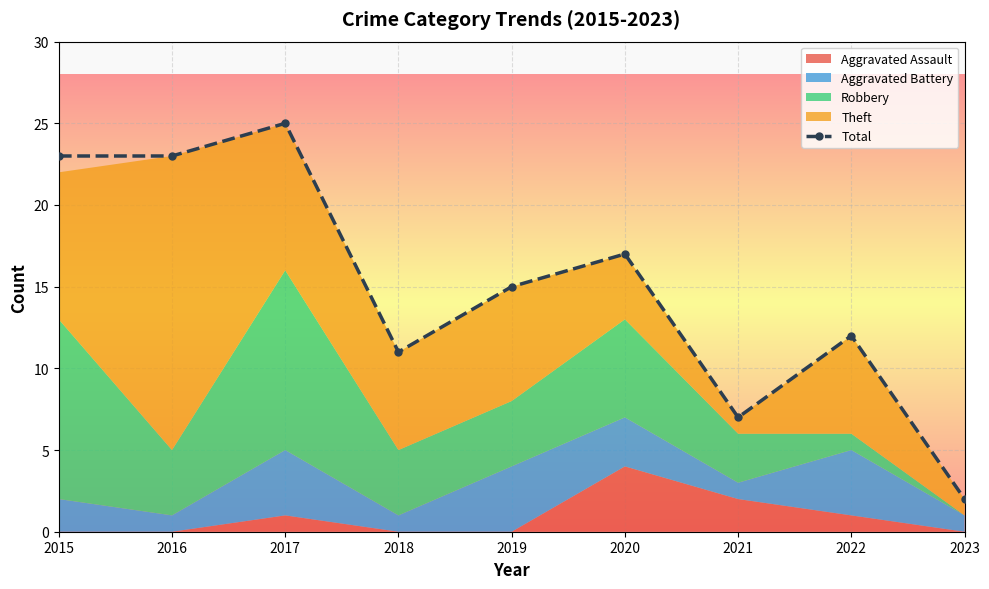

At which category does the data reach its first local valley?

2018